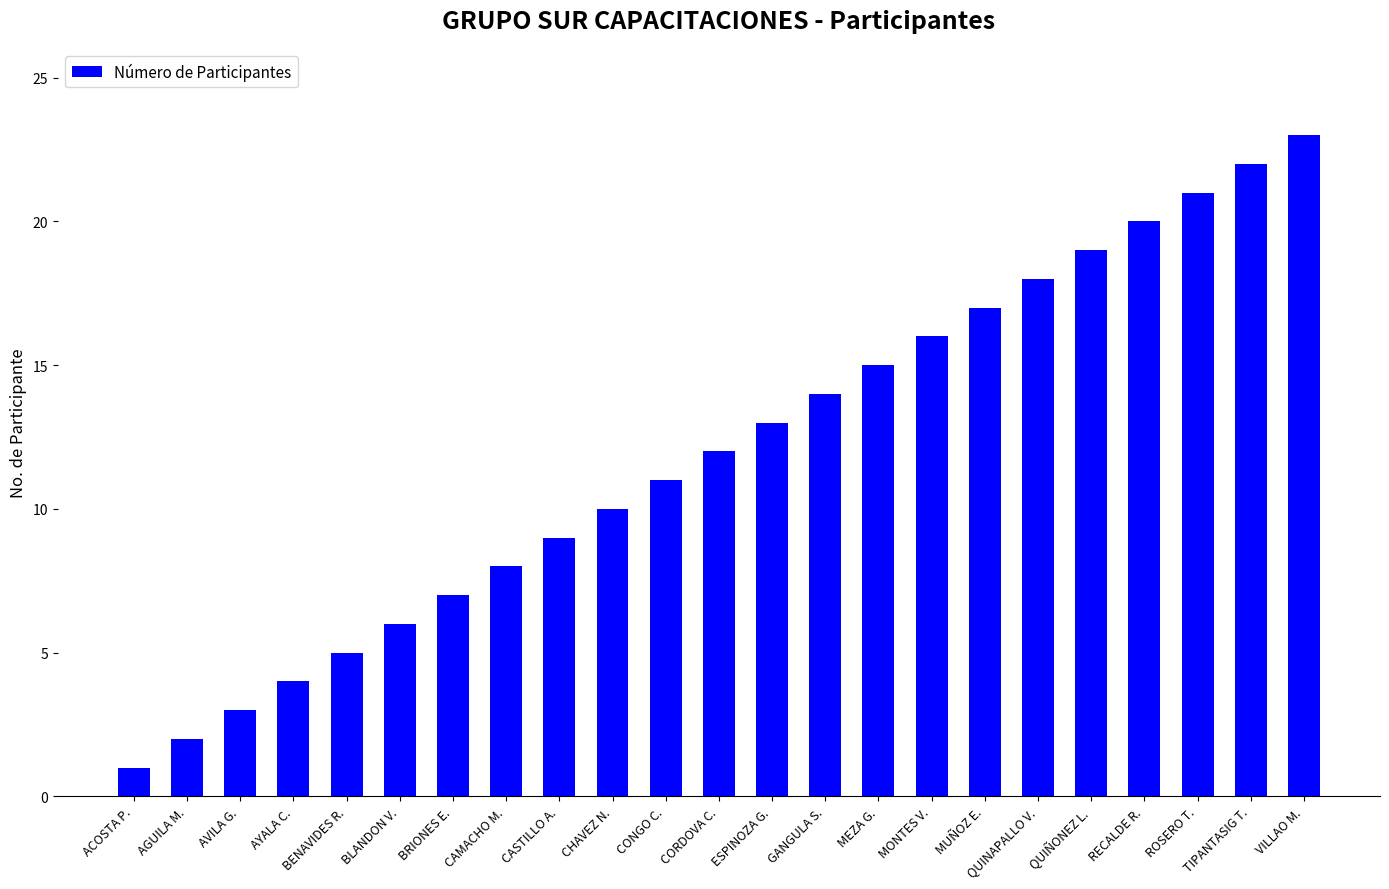

What is the difference between the maximum and second lowest values?

21